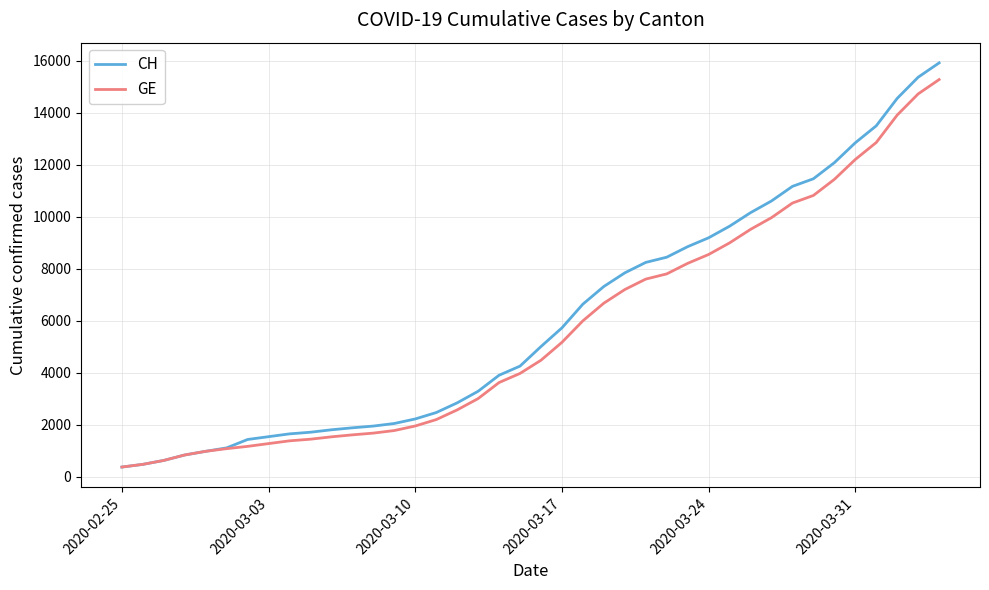

What is the minimum value for GE?

375